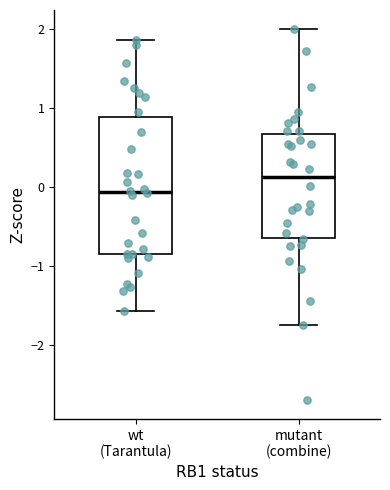

Comparing the boxes themselves (not the whiskers), which one is the tallest?

wt (Tarantula)